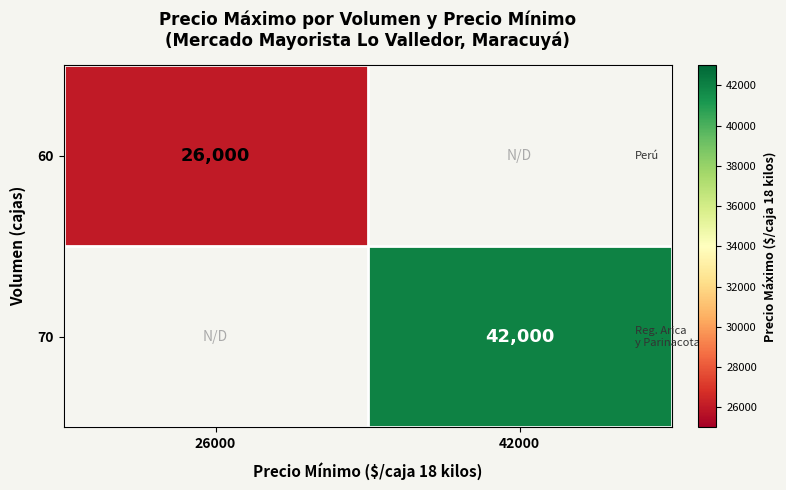

The value of 60 at 26000 is 26000. True or false?

True